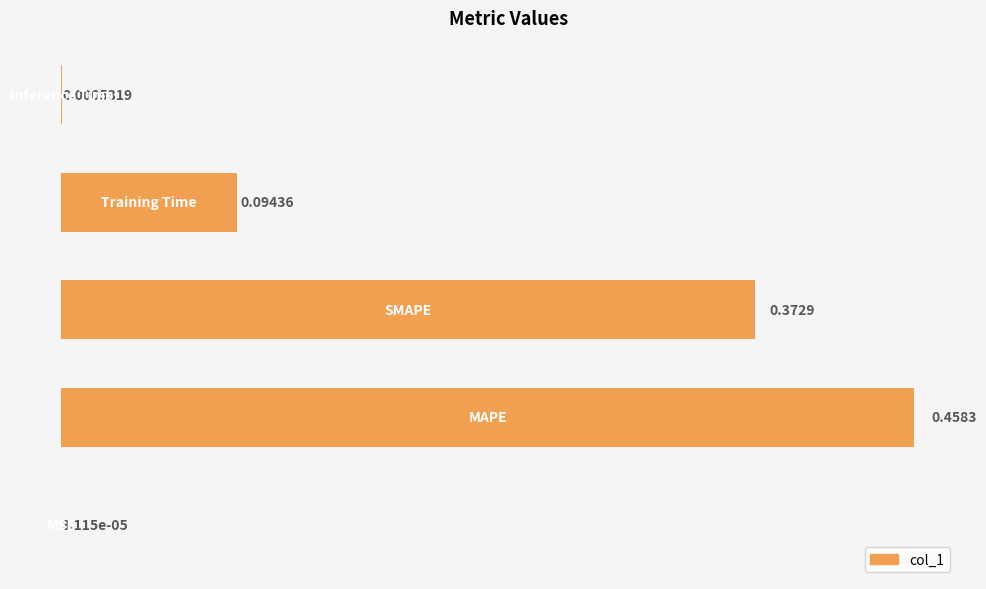

What is the sum of all values?

0.9